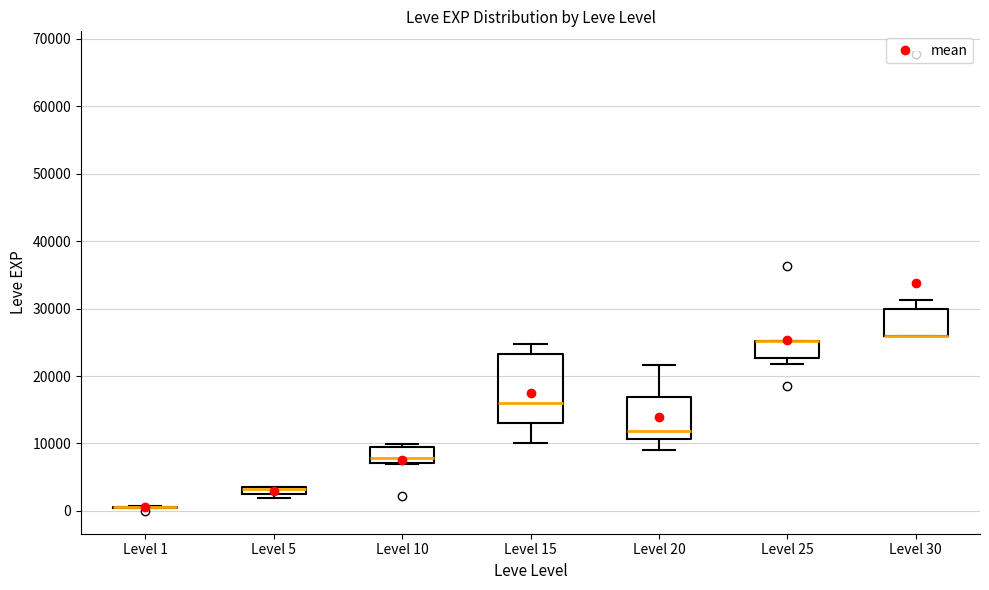

Comparing the boxes themselves (not the whiskers), which one is the tallest?

Level 15